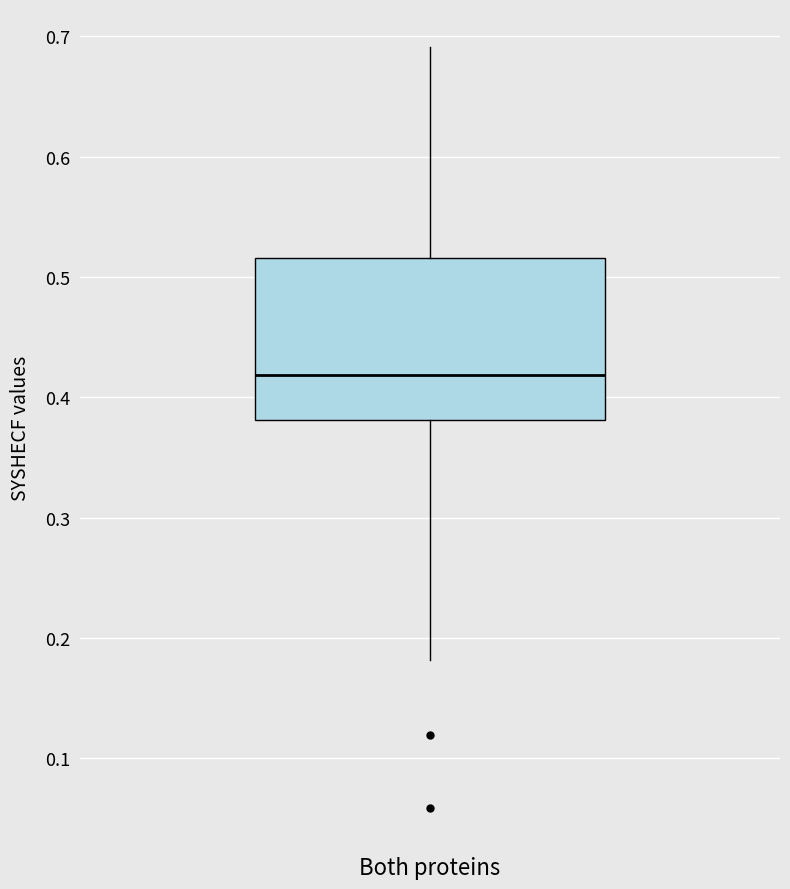

Where does the upper whisker of the box for Both proteins end on the y-axis? The values are not printed on the chart, so give them approximately, as read against the axis.

0.69